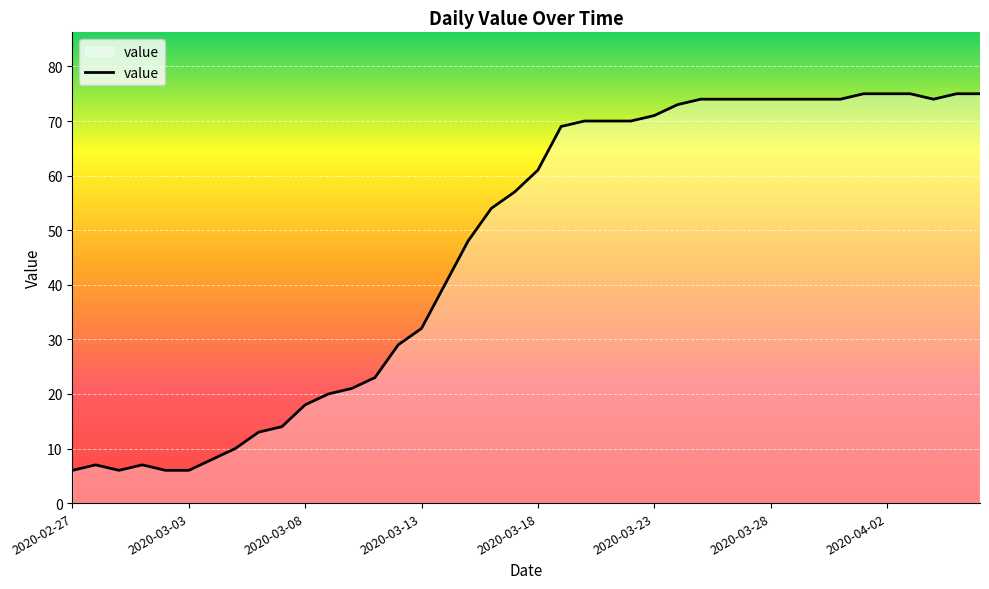

What is the smallest value displayed?

6